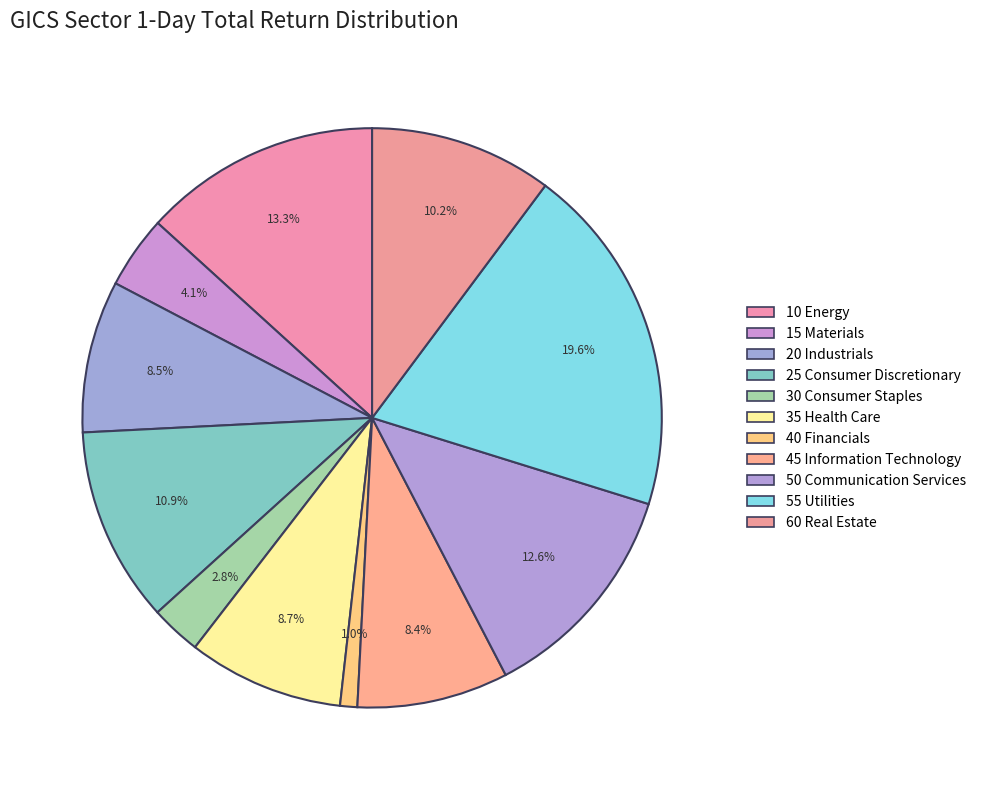

Count the number of slices in the pie.

11